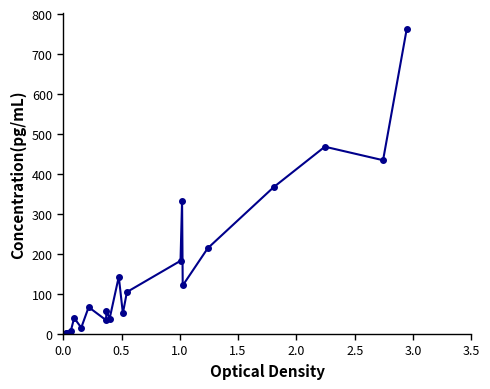

Count the number of categories in the chart.

20